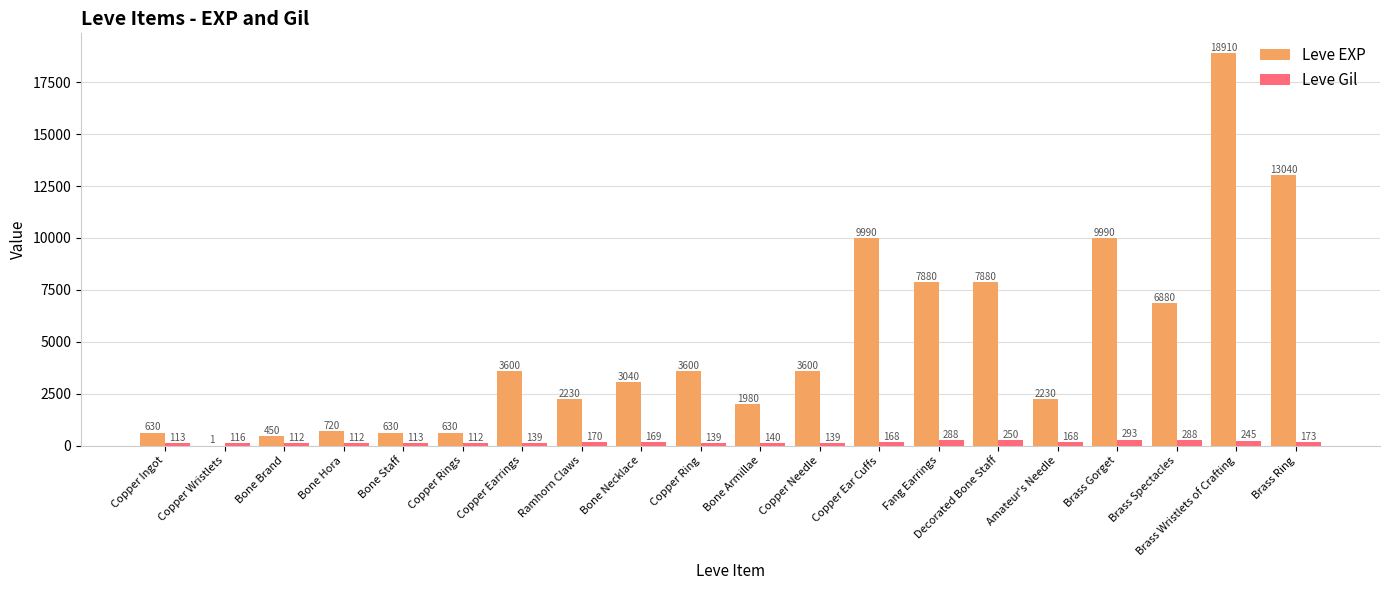

Which series changed the most between Copper Wristlets and Bone Staff?

Leve EXP